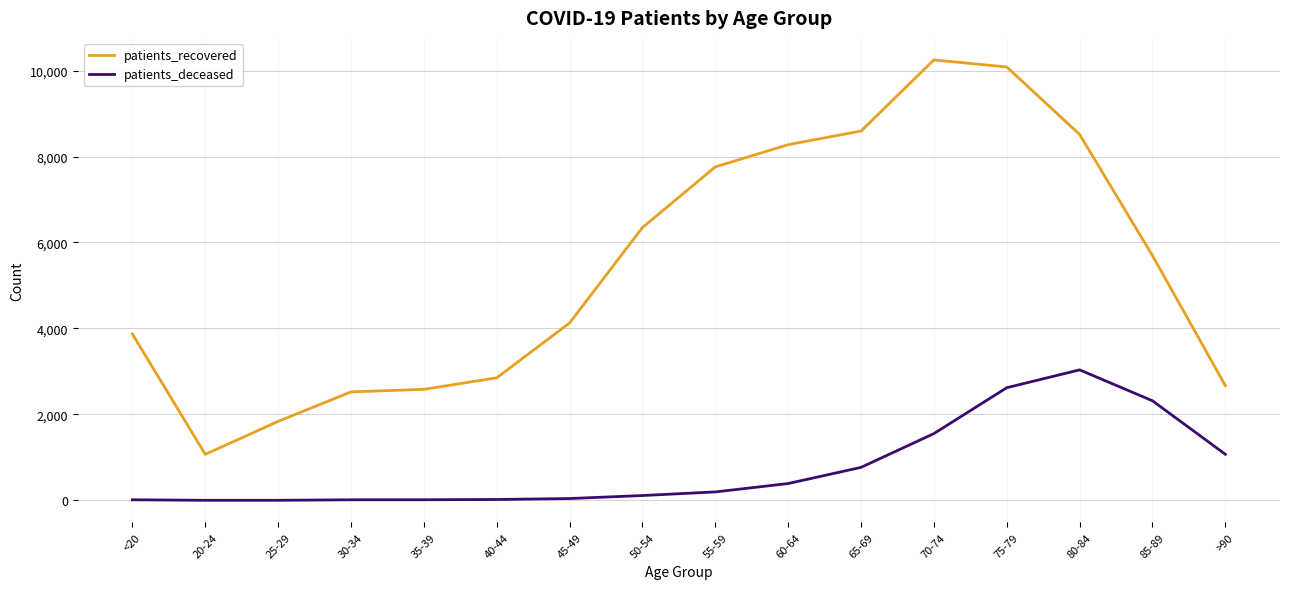

At which category is the sum across all series the highest?

75-79